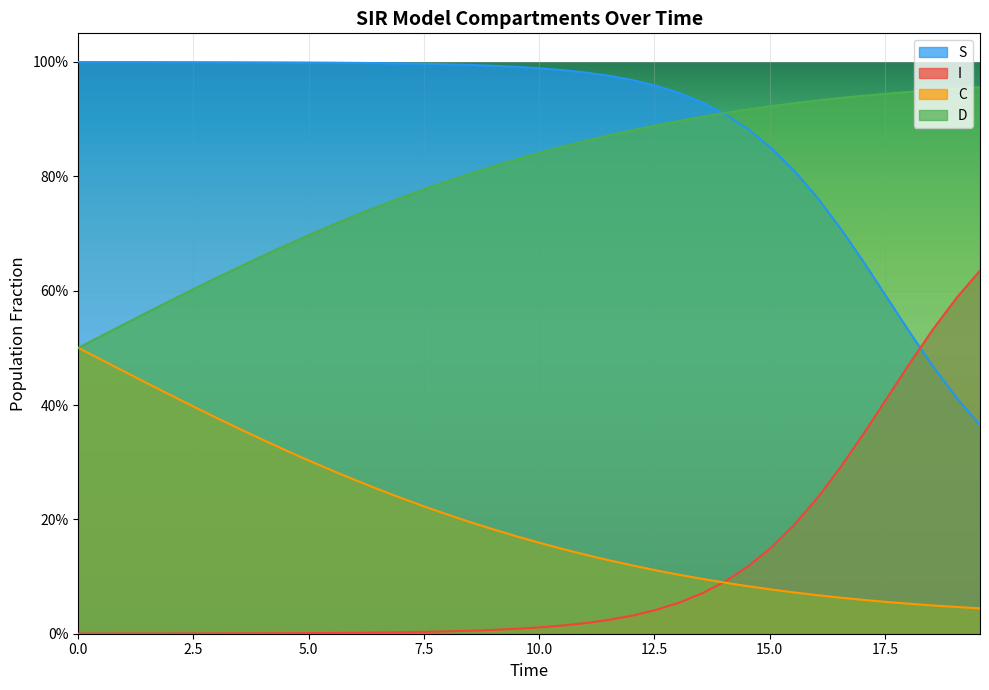

What are all the series names shown in the legend?

S, I, C, D